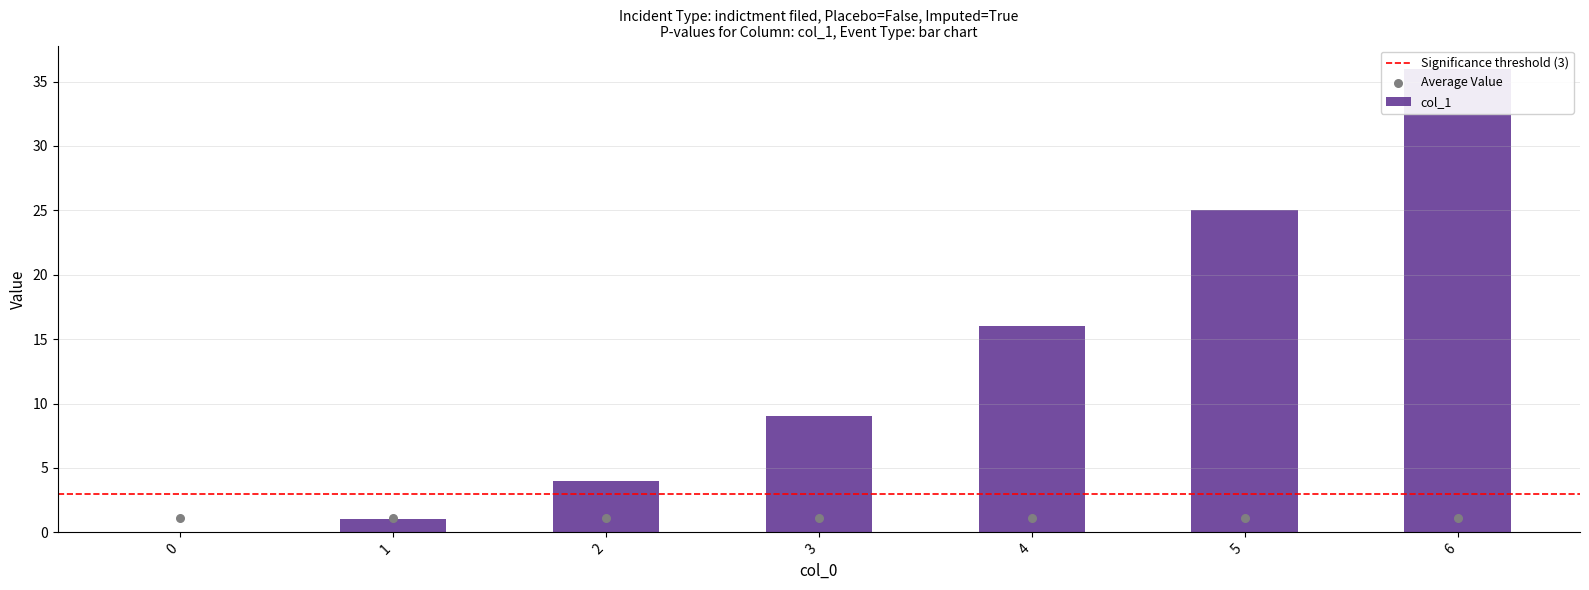

Which has a higher value, 2 or 1?

2